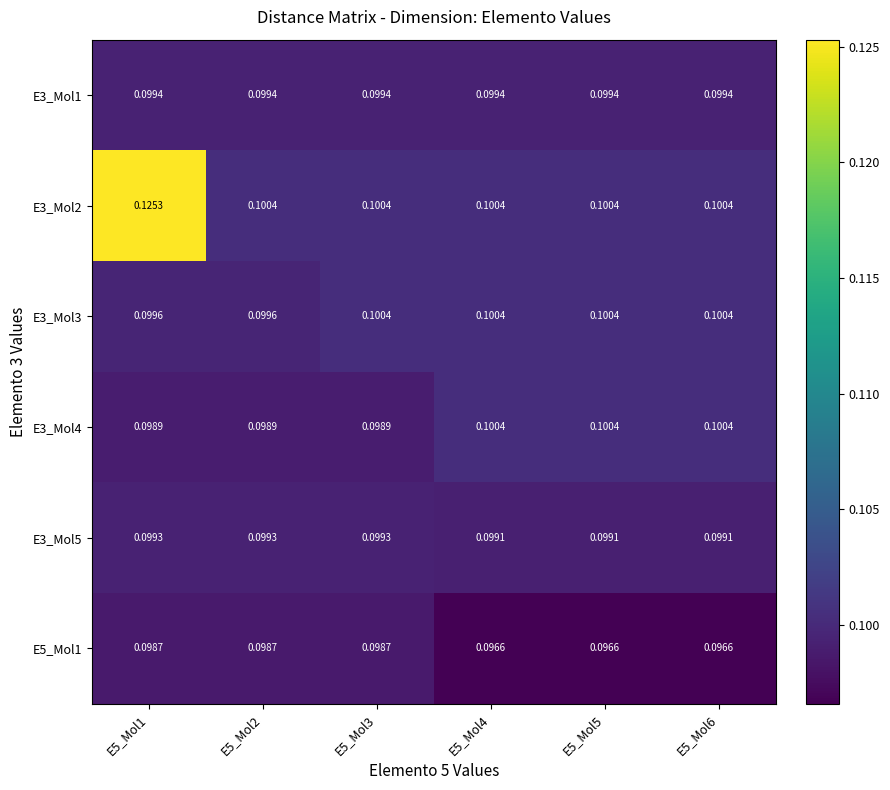

Between E5_Mol1 and E5_Mol6, which series saw the biggest shift?

E3_Mol2